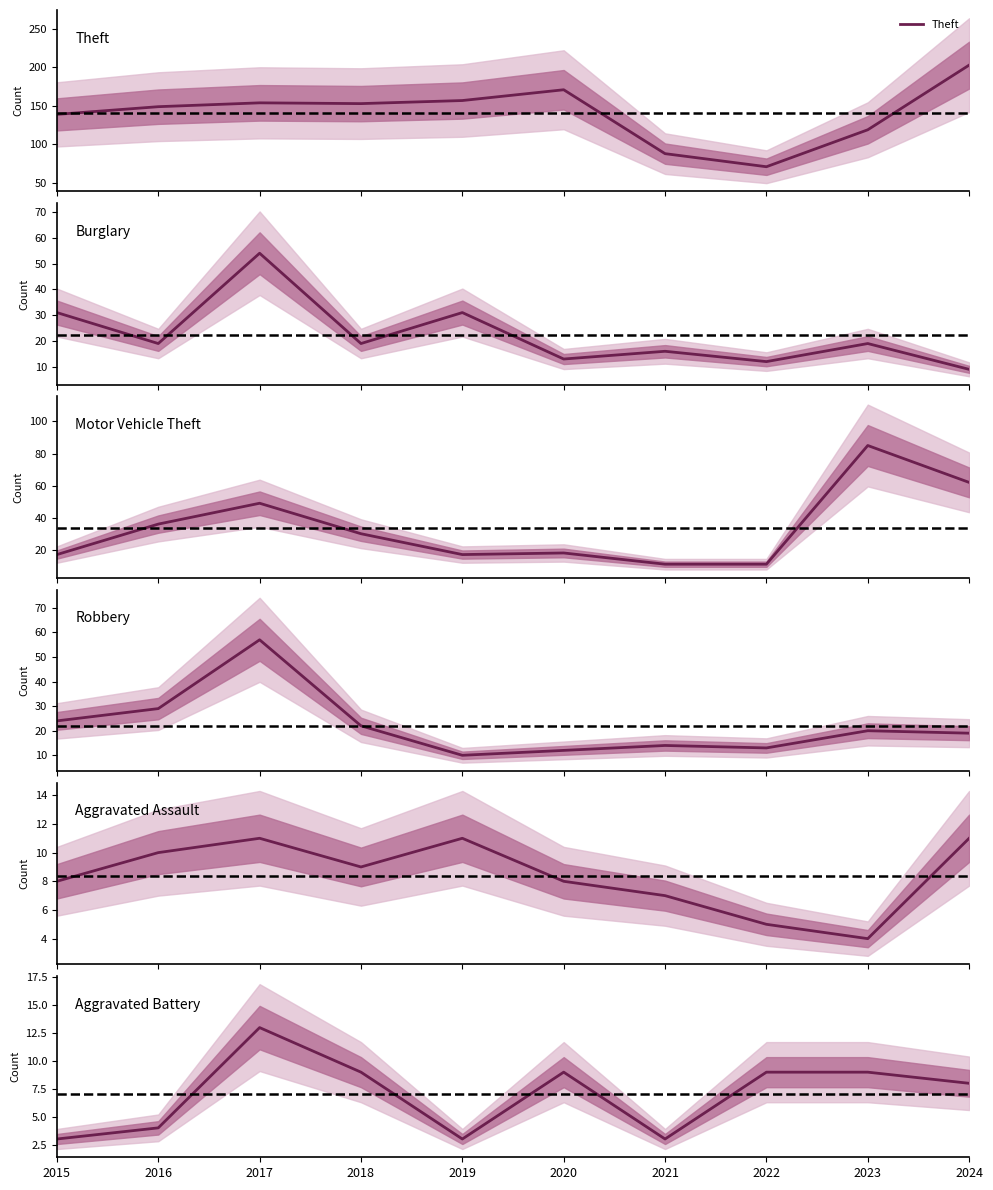

True or false: Burglary and Aggravated Battery intersect in this chart.

False